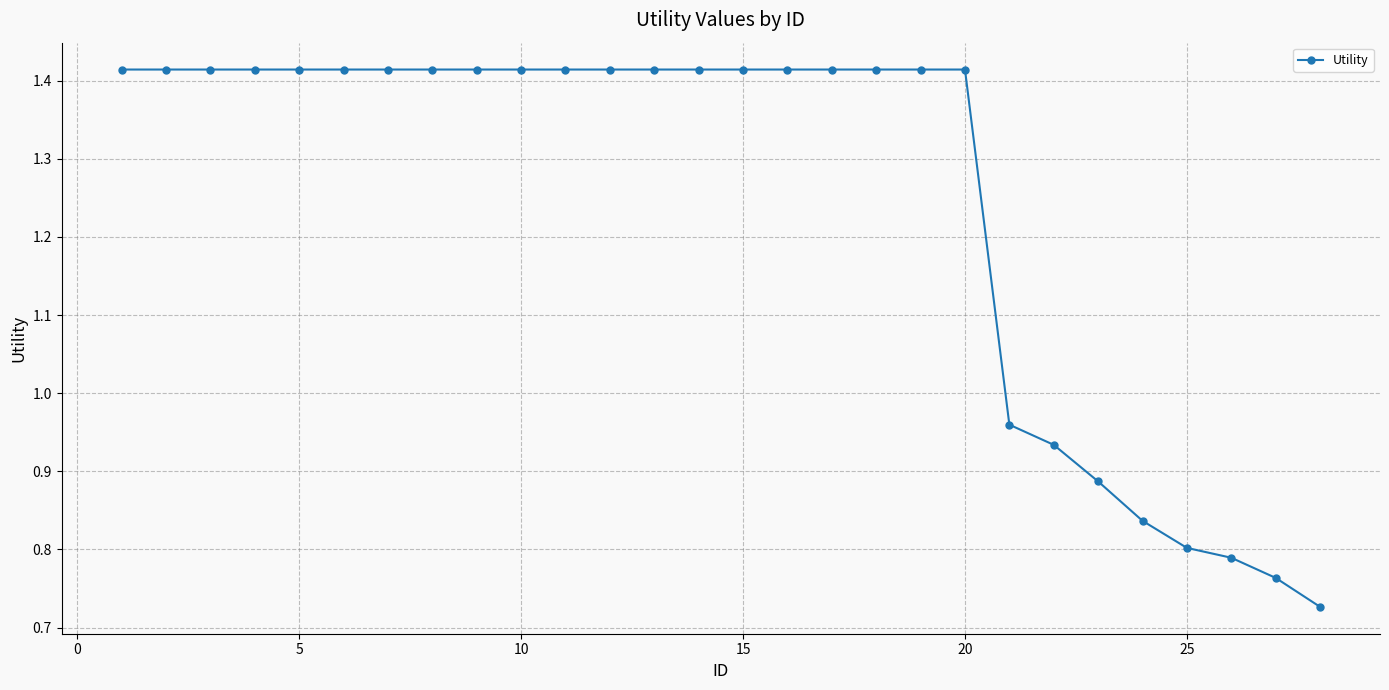

What is the sum of all values?

35.0